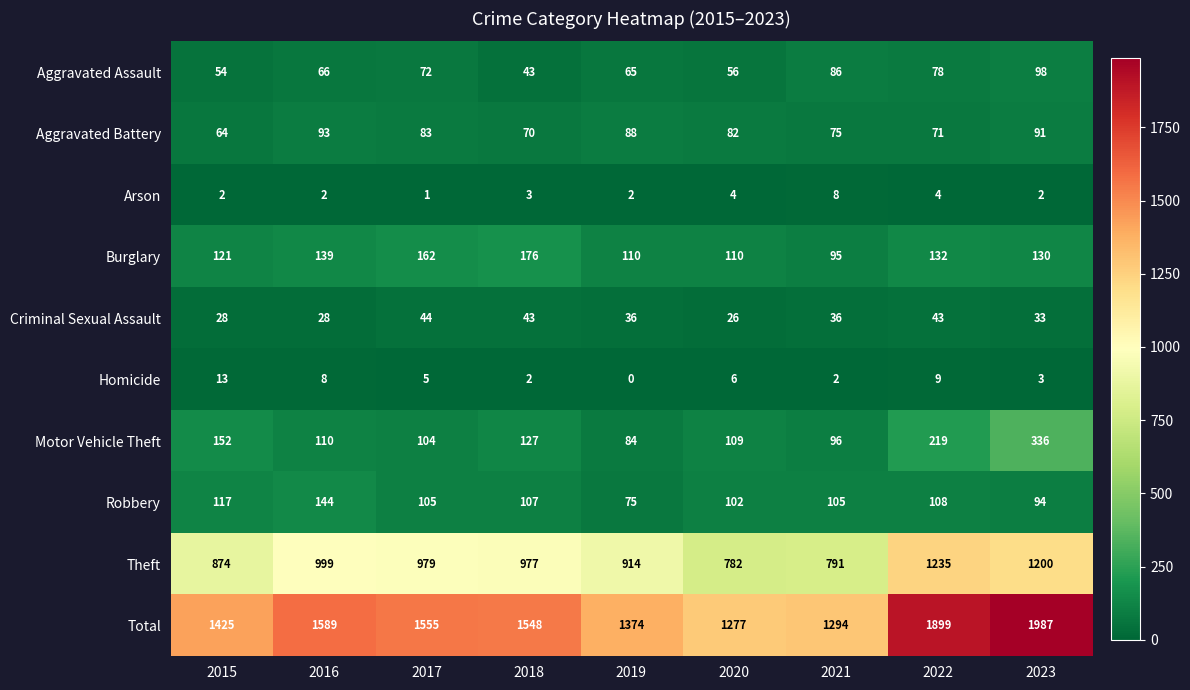

Which category has the highest value in the Arson series?

2021